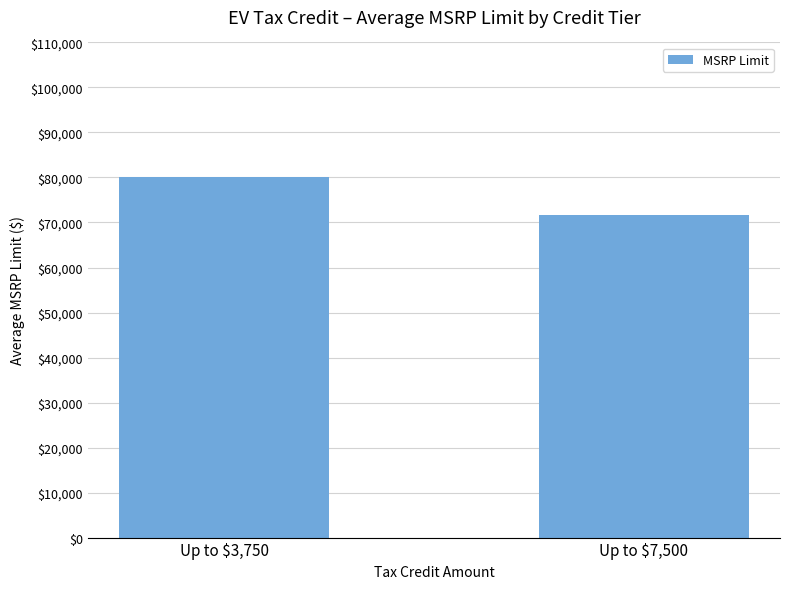

True or false: the data shows 80000.0 at Up to $3,750.

True